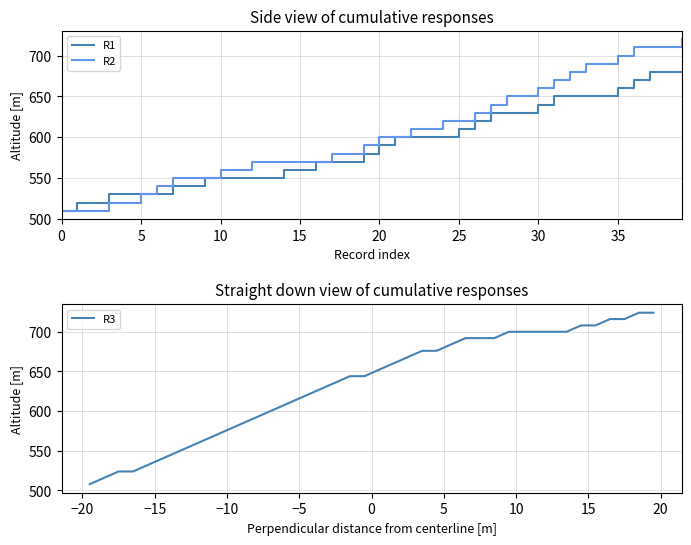

What is the maximum value shown in the chart?

724